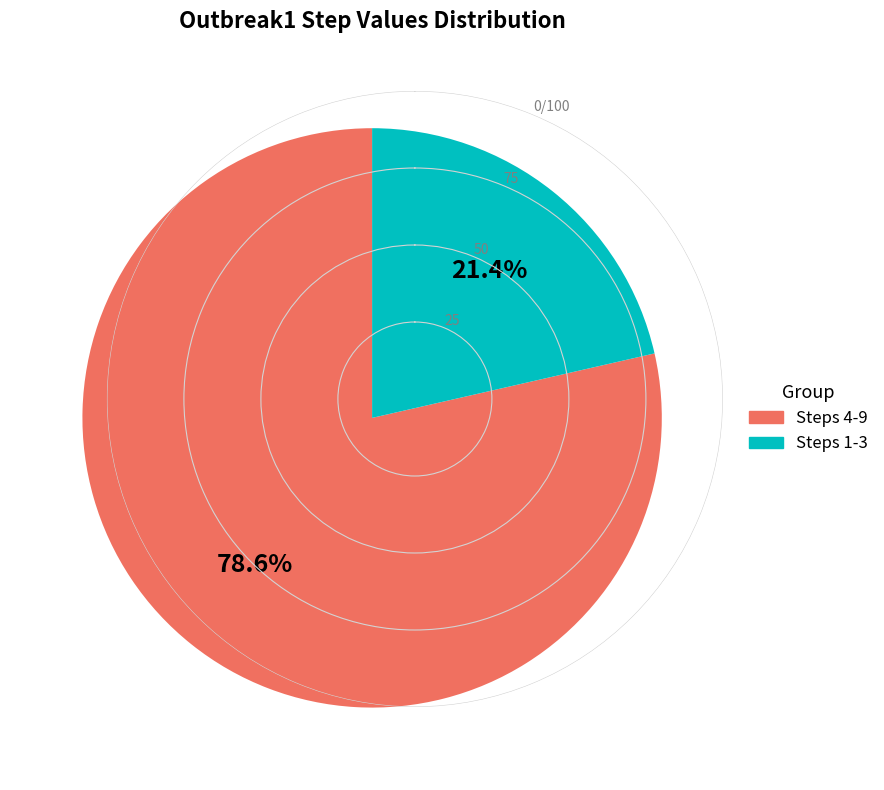

Which slice is the smallest?

Steps 1-3